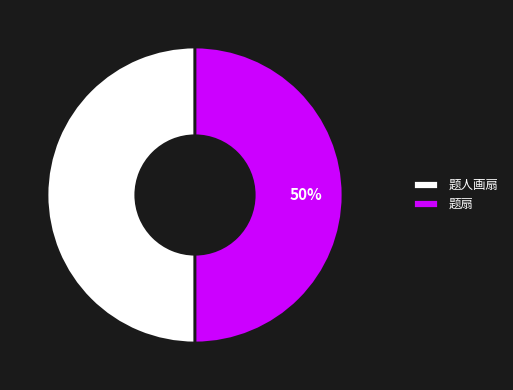

To the nearest percent, what portion does 题人画扇 represent?

50%